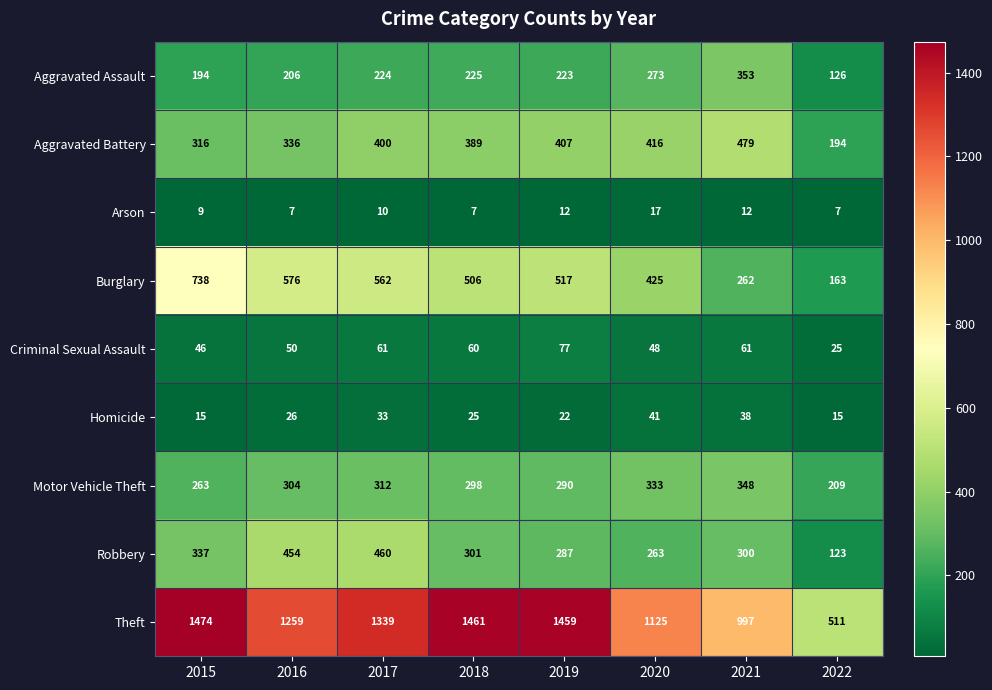

What is the average value of the Arson series?

10